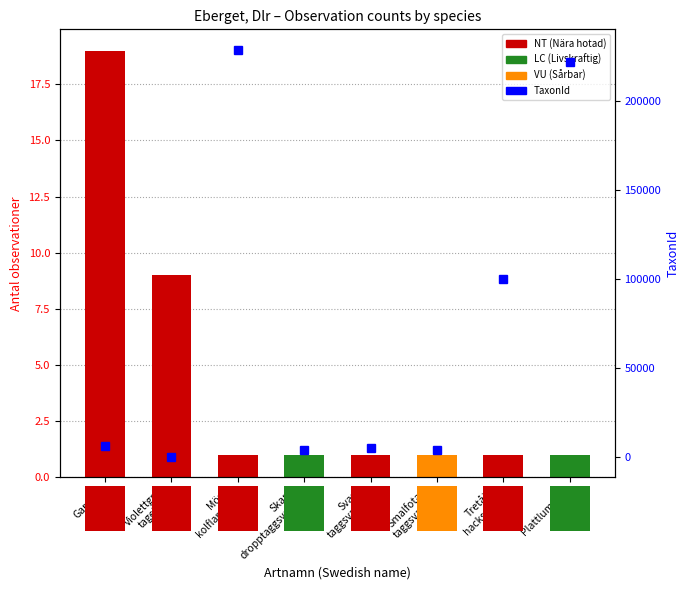

What is the change in value from Garnlav to Plattlummer?

+215516